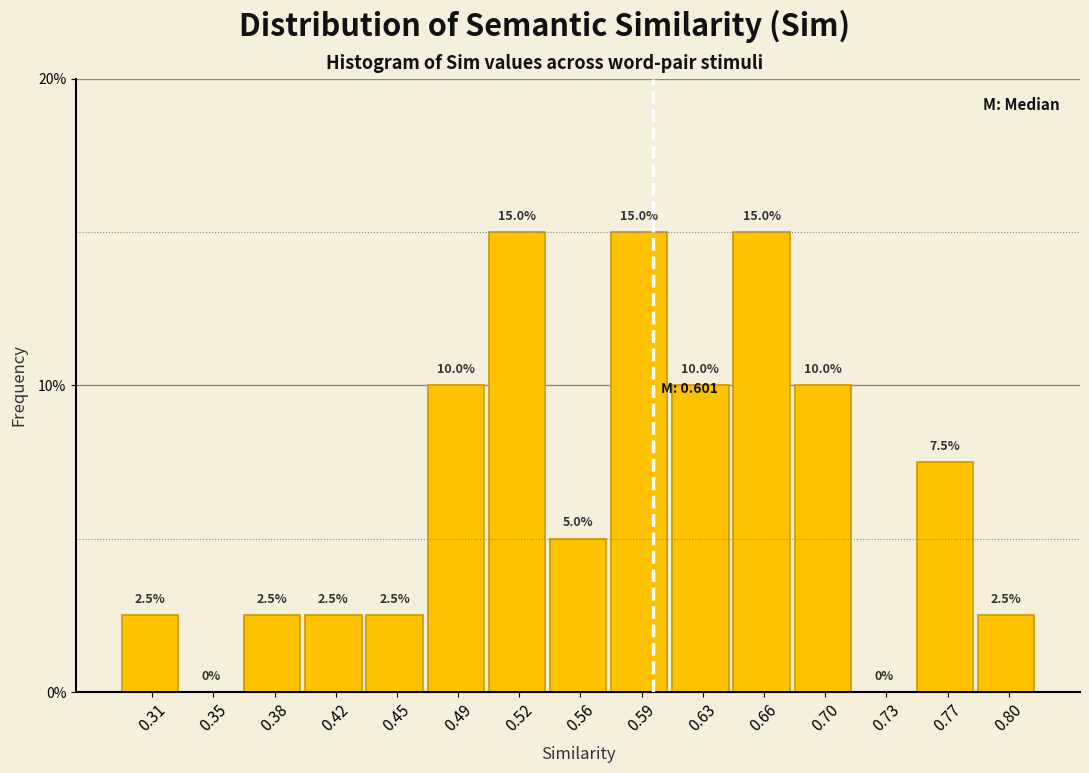

Reading left to right, transcribe this chart: for each bar, give the range it covers on the x-axis and its height. The bar edges are not printed on the chart, so give them approximately, as read against the axis.

0.295 to 0.330: 2.5
0.330 to 0.365: 0.0
0.365 to 0.400: 2.5
0.400 to 0.435: 2.5
0.435 to 0.470: 2.5
0.470 to 0.505: 10.0
0.505 to 0.540: 15.0
0.540 to 0.575: 5.0
0.575 to 0.610: 15.0
0.610 to 0.645: 10.0
0.645 to 0.680: 15.0
0.680 to 0.715: 10.0
0.715 to 0.750: 0.0
0.750 to 0.785: 7.5
0.785 to 0.820: 2.5